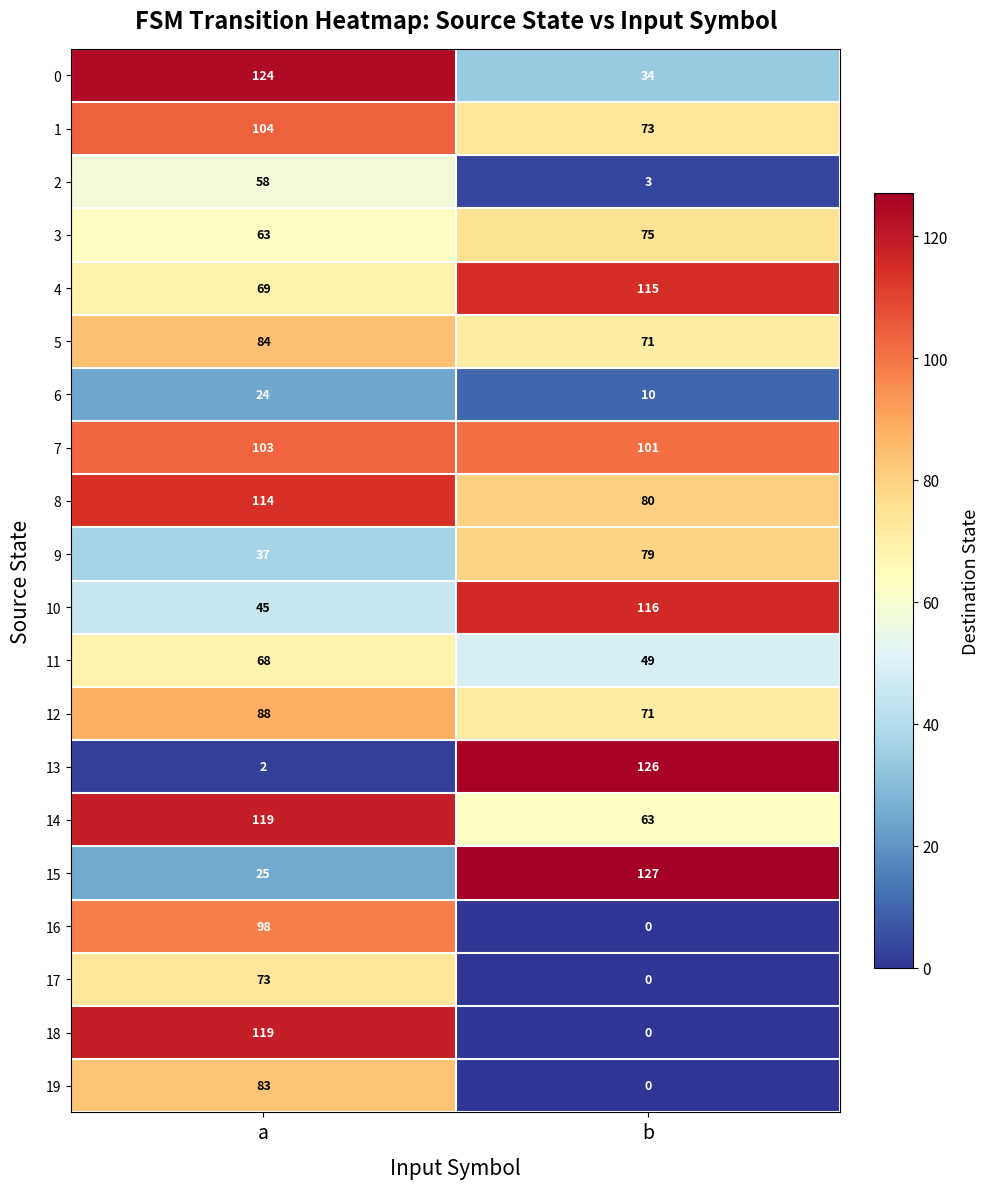

What is the minimum value for 4?

69